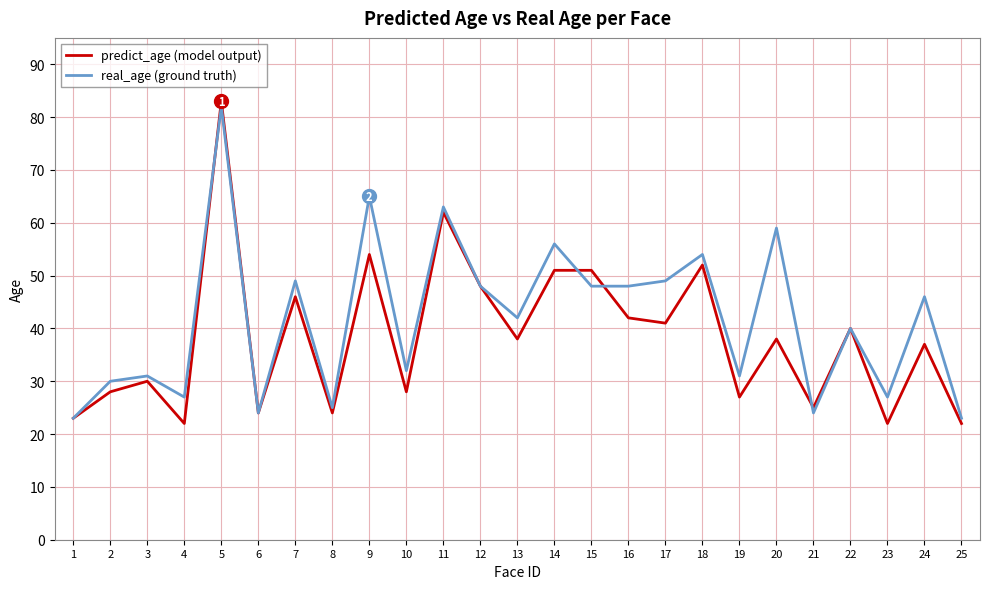

Which label corresponds to the largest value in the chart?

5